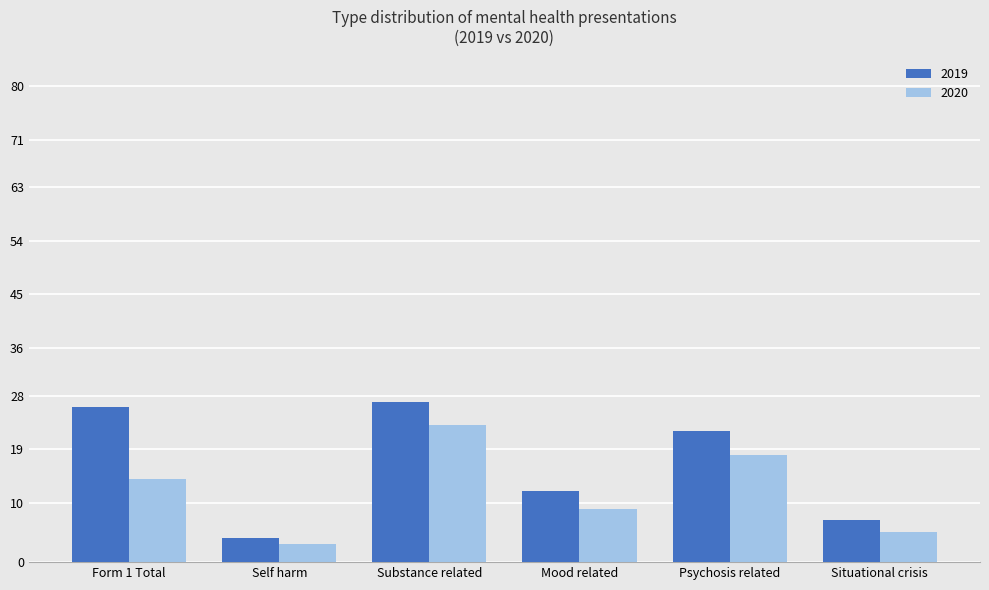

Rank the series by their average value, from lowest to highest.

2020, 2019